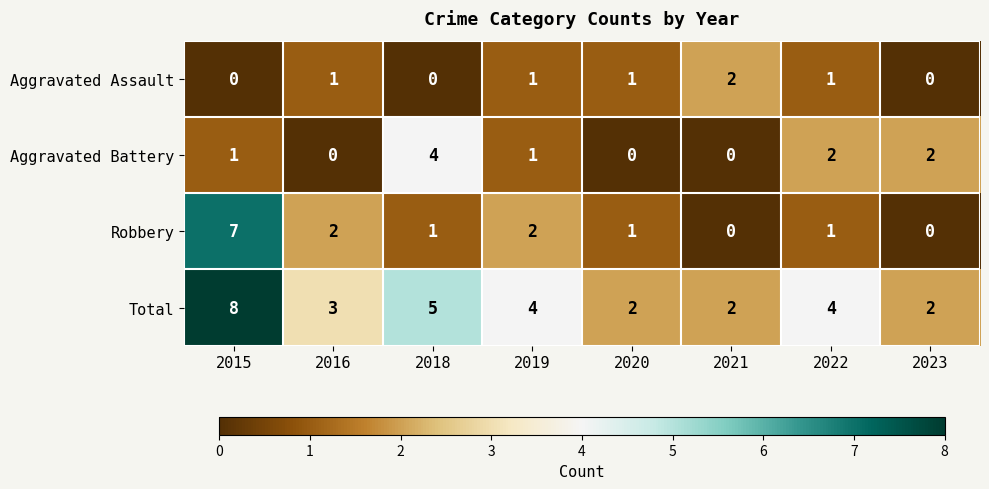

What is the sum of all Aggravated Battery values?

10